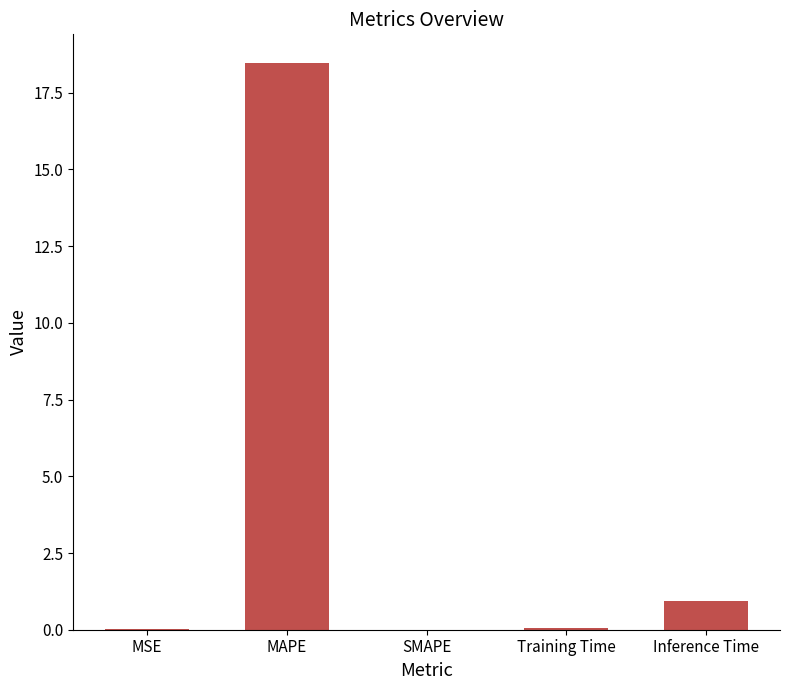

The value at Inference Time is 0.9. True or false?

True